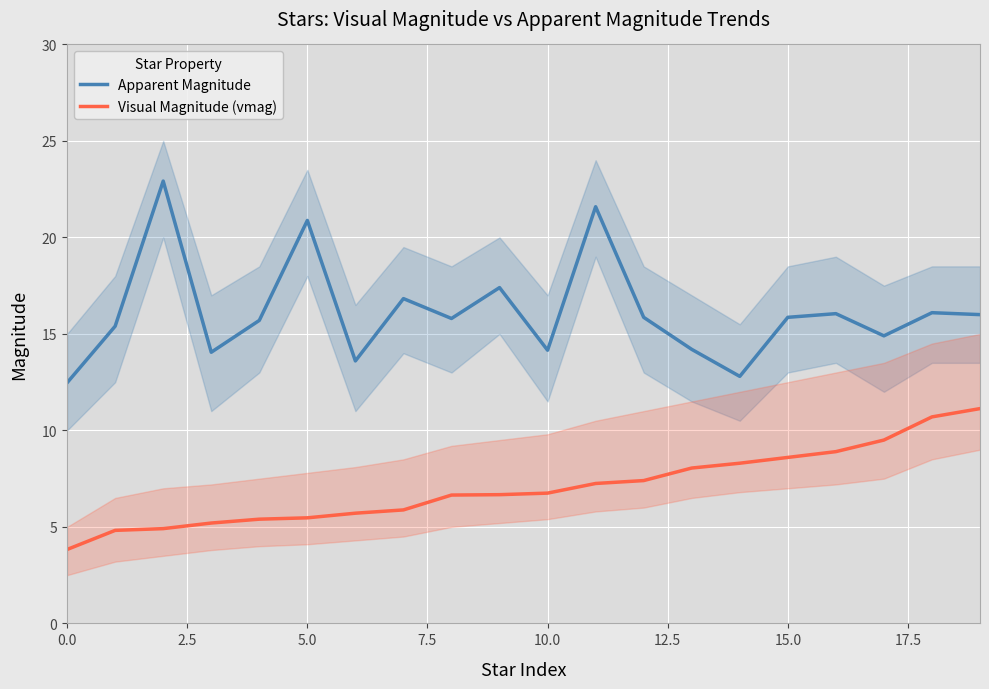

Which series has the largest total across all categories?

Apparent Magnitude